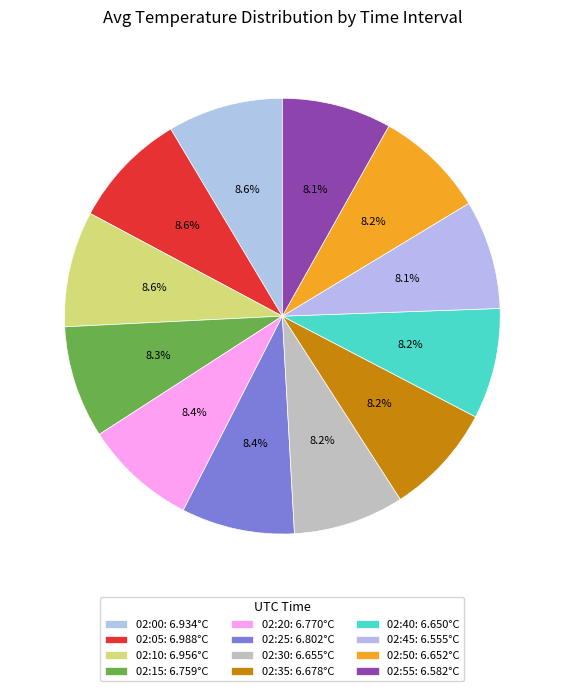

How many segments does this pie chart have?

12